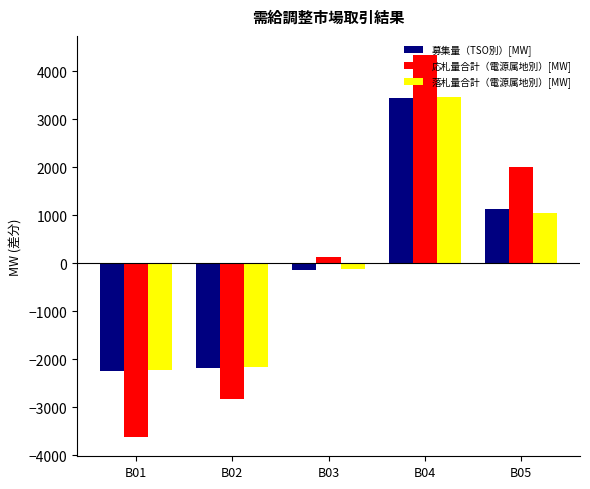

Reading left to right, what are all the values shown in this chart?

募集量（TSO別）[MW]: B01=-2241.8	B02=-2186.8	B03=-139.8	B04=3437.2	B05=1131.2
応札量合計（電源属地別）[MW]: B01=-3627.7	B02=-2831.5	B03=120.7	B04=4333.8	B05=2004.6
落札量合計（電源属地別）[MW]: B01=-2219.2	B02=-2164.2	B03=-117.2	B04=3459.8	B05=1040.8